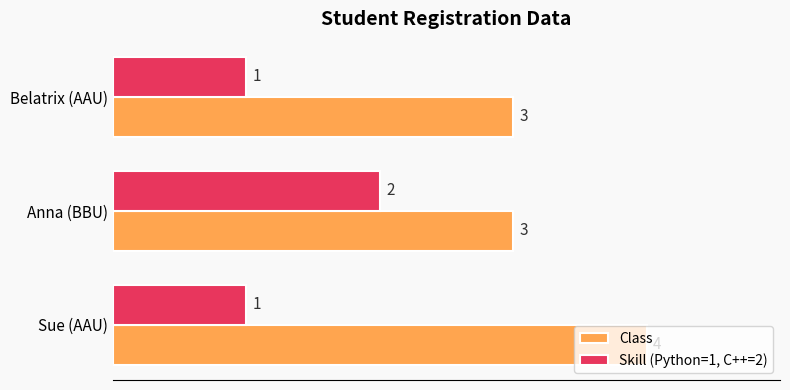

True or false: Class has a value of 1 at Anna (BBU).

False